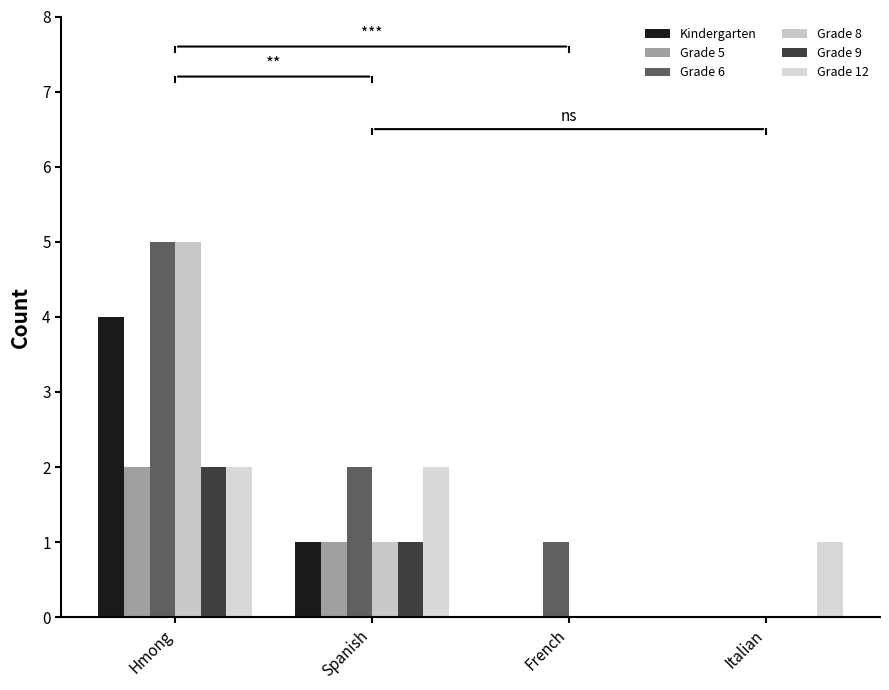

The Grade 6 series shows 7 at Hmong. True or false?

False